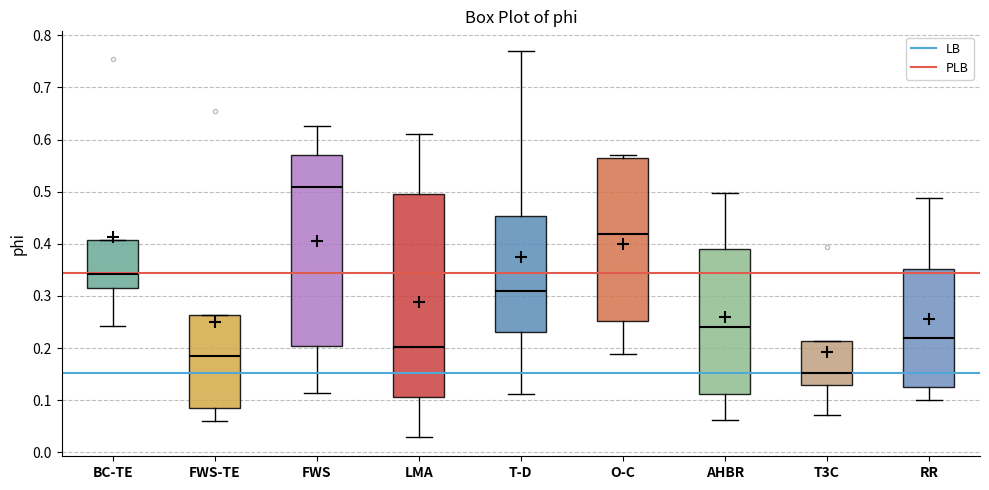

Reading left to right, read every box against the y-axis: the position of its median line, the range the box covers, and the ends of its whiskers. The values are not printed on the chart, so give them approximately, as read against the axis.

BC-TE: median 0.34, box 0.32 to 0.41, whiskers 0.24 to 0.41
FWS-TE: median 0.18, box 0.09 to 0.26, whiskers 0.06 to 0.26
FWS: median 0.51, box 0.20 to 0.57, whiskers 0.11 to 0.63
LMA: median 0.20, box 0.11 to 0.50, whiskers 0.03 to 0.61
T-D: median 0.31, box 0.23 to 0.45, whiskers 0.11 to 0.77
O-C: median 0.42, box 0.25 to 0.57, whiskers 0.19 to 0.57 (just above the box's upper edge)
AHBR: median 0.24, box 0.11 to 0.39, whiskers 0.06 to 0.50
T3C: median 0.15, box 0.13 to 0.21, whiskers 0.07 to 0.21
RR: median 0.22, box 0.13 to 0.35, whiskers 0.10 to 0.49